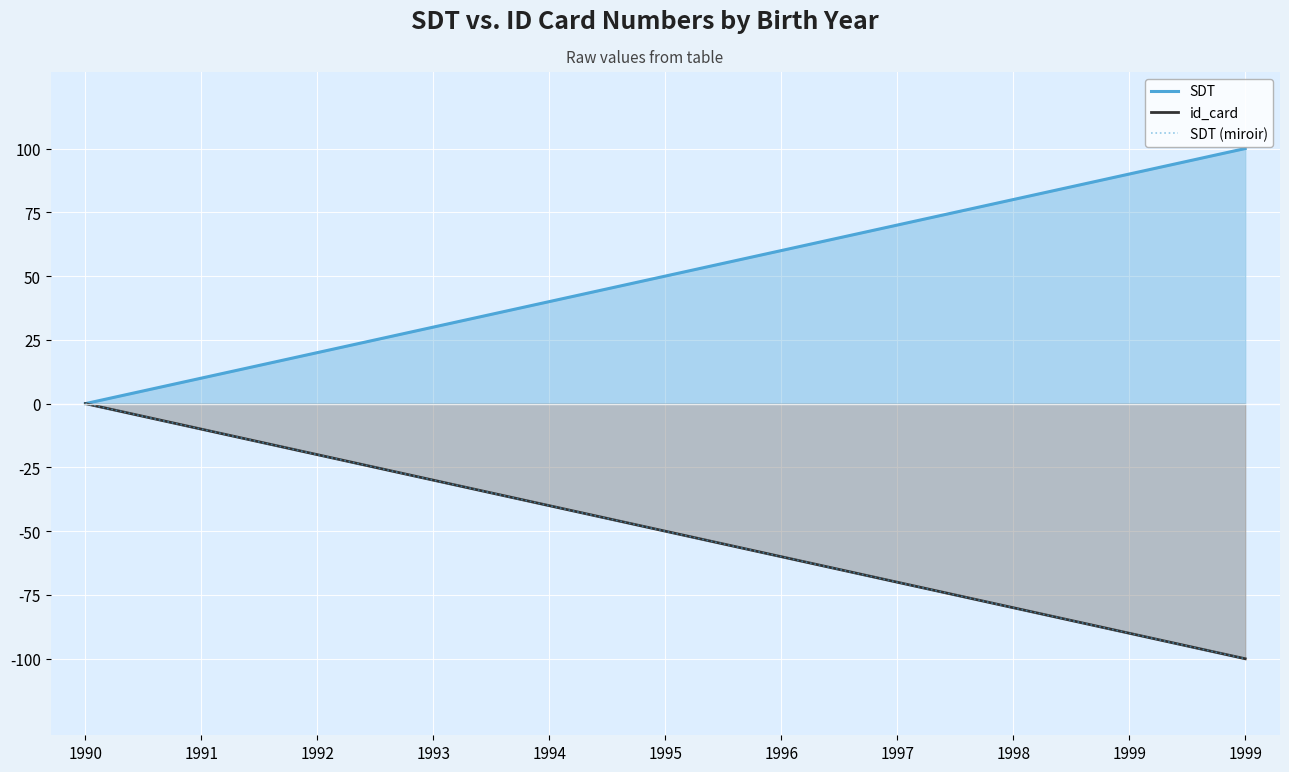

What is the difference between the second highest and second lowest values in the SDT (miroir) series?

80